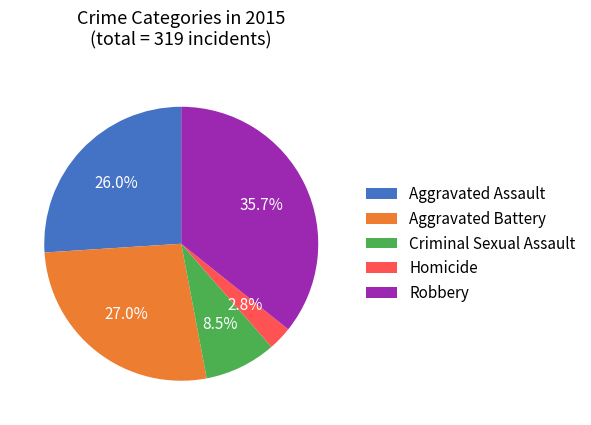

To the nearest percent, what percentage of the pie is Robbery?

36%